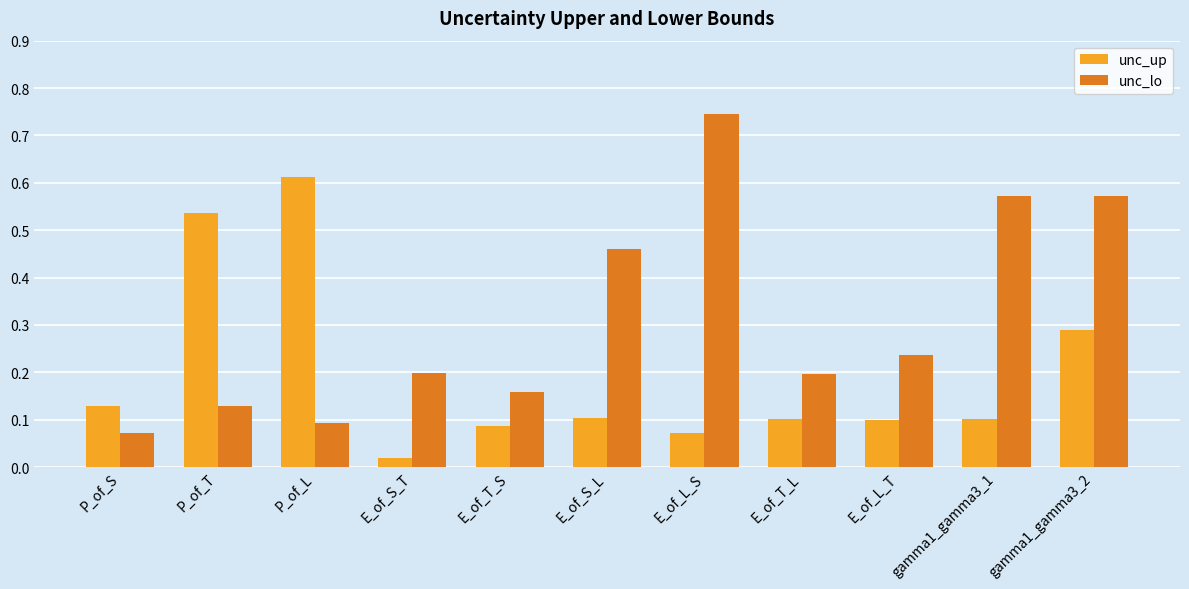

Which series has the largest total across all categories?

unc_lo